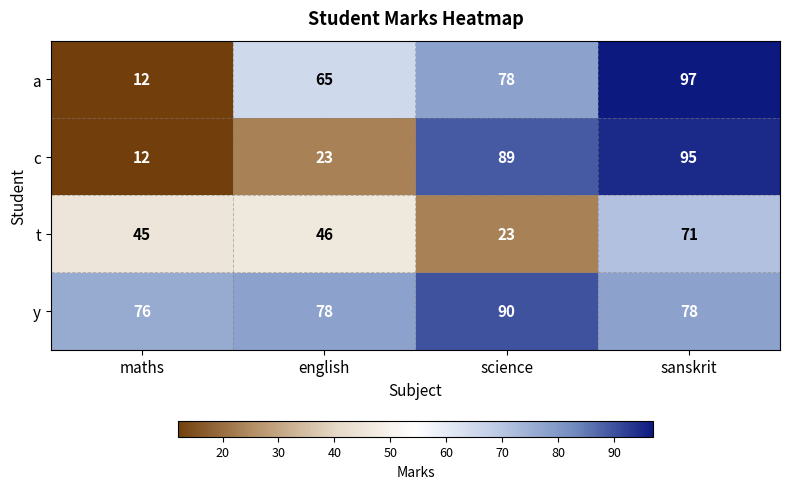

How many y values are between 78 and 90?

3